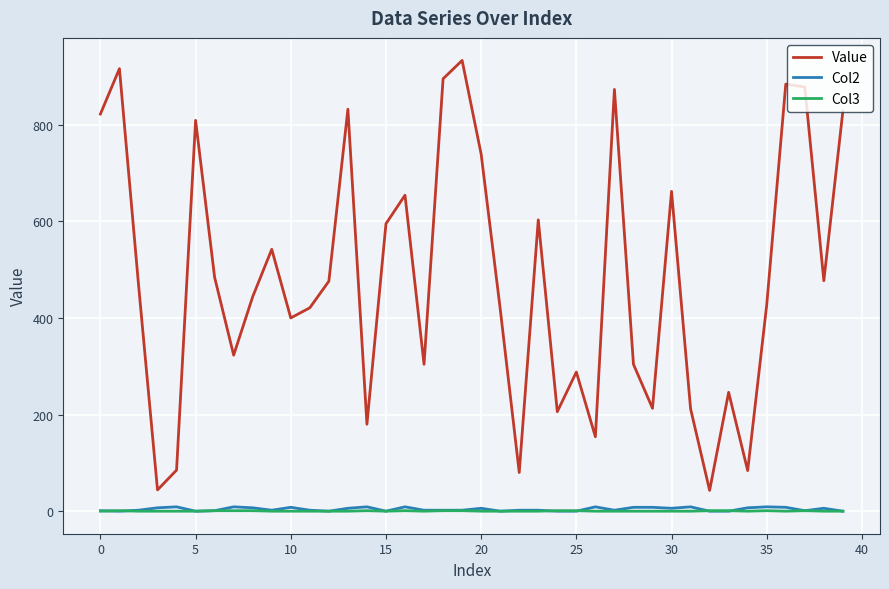

True or false: Value and Col3 cross at least once.

False